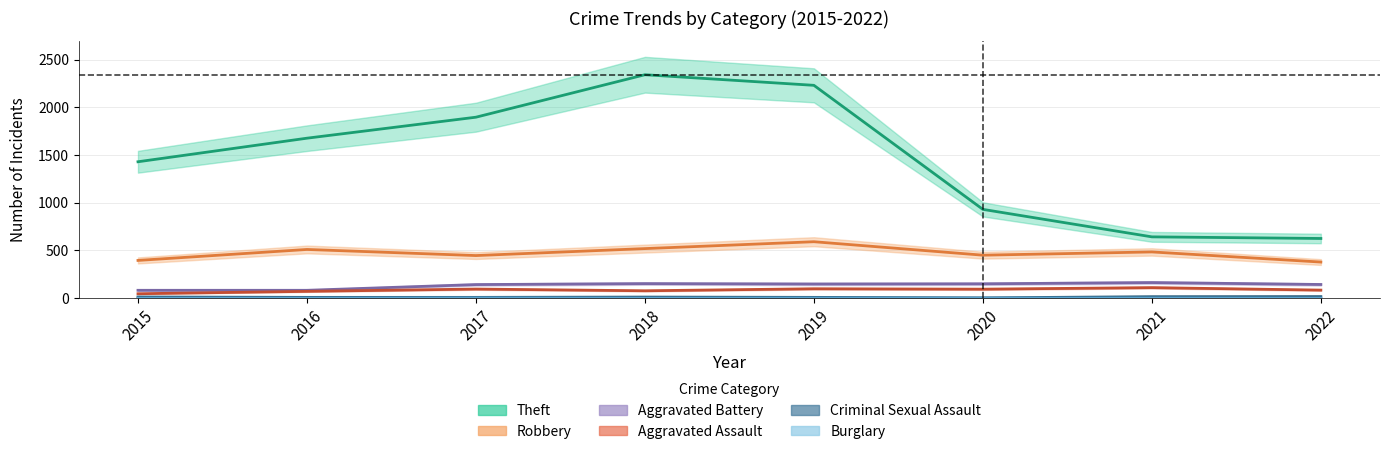

Between 2016 and 2022, which series saw the biggest shift?

Theft